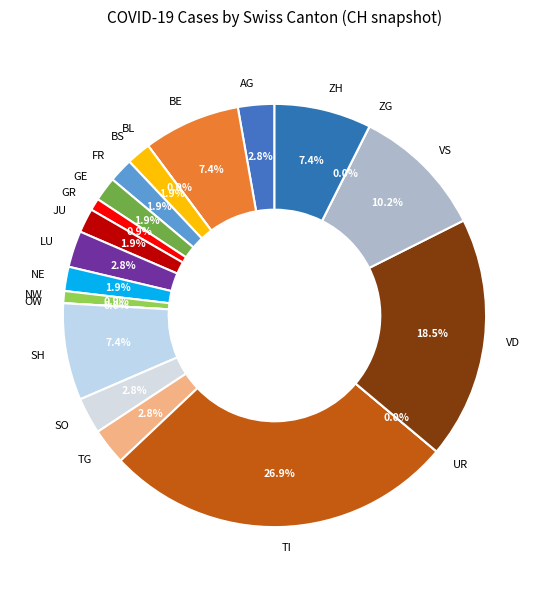

Does VD account for over 50% of the chart?

No